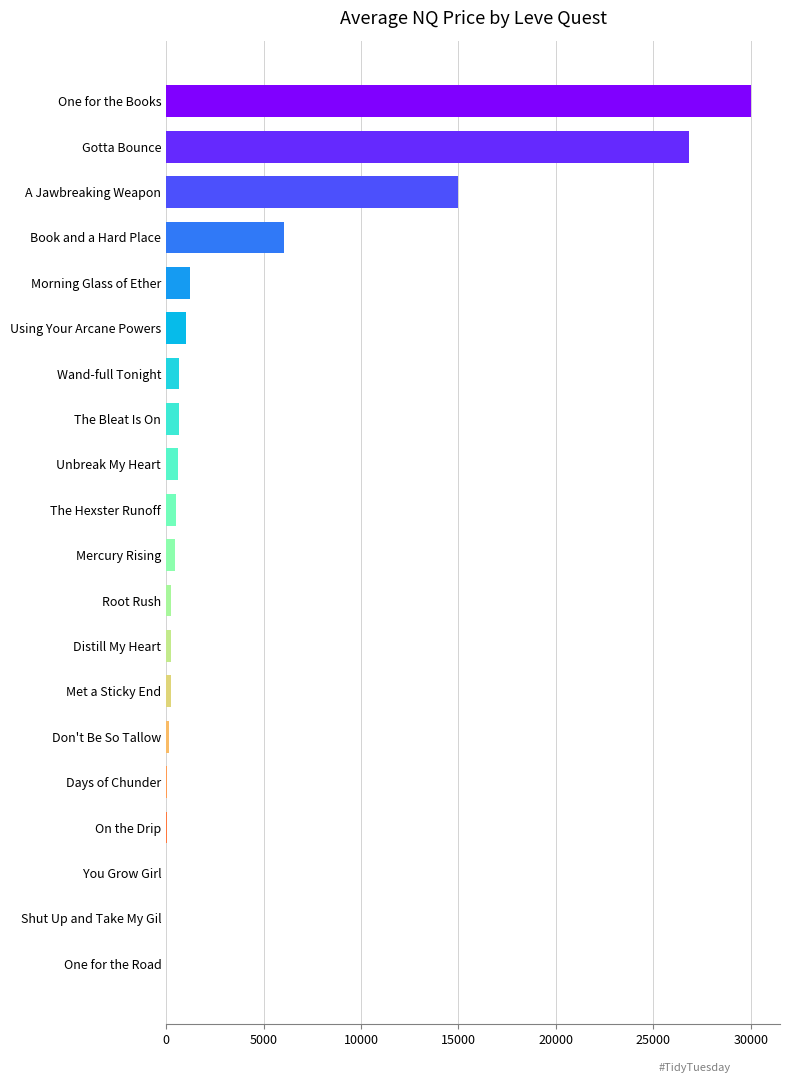

What value does the data have at Gotta Bounce?

26855.0